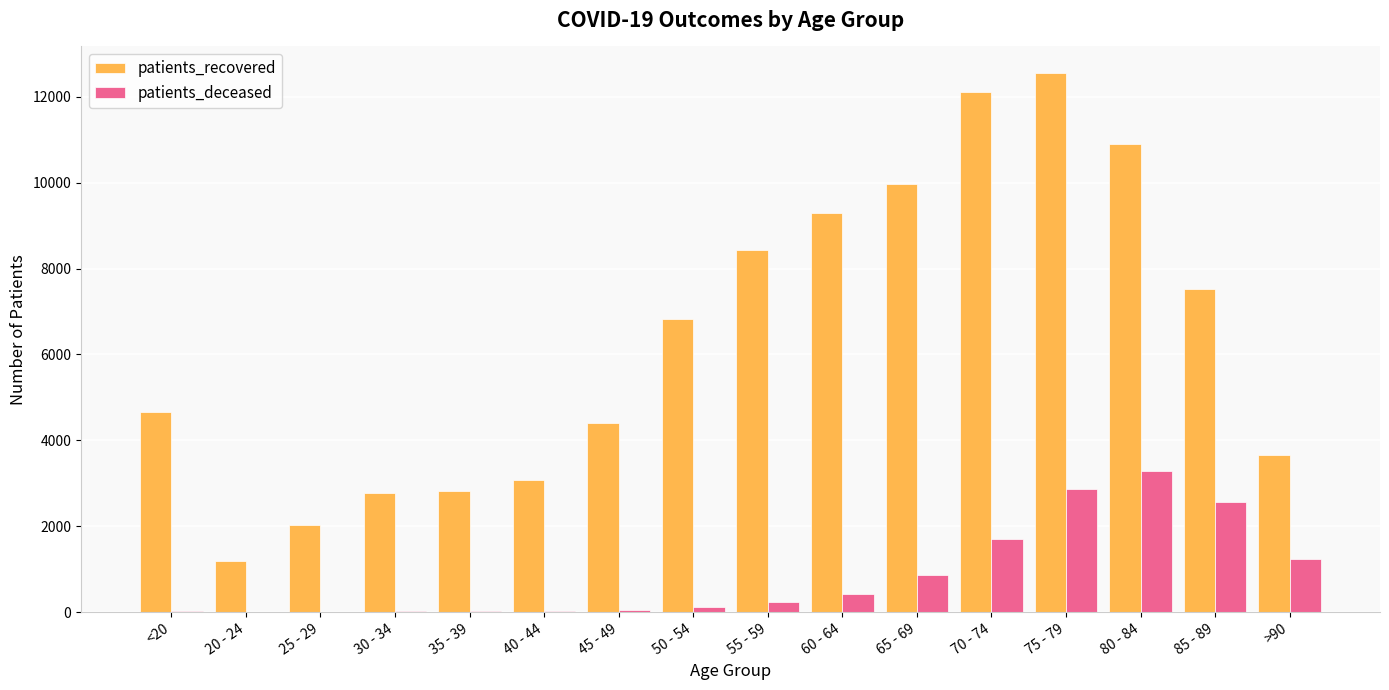

The value of patients_deceased at 65 - 69 is 1258. True or false?

False